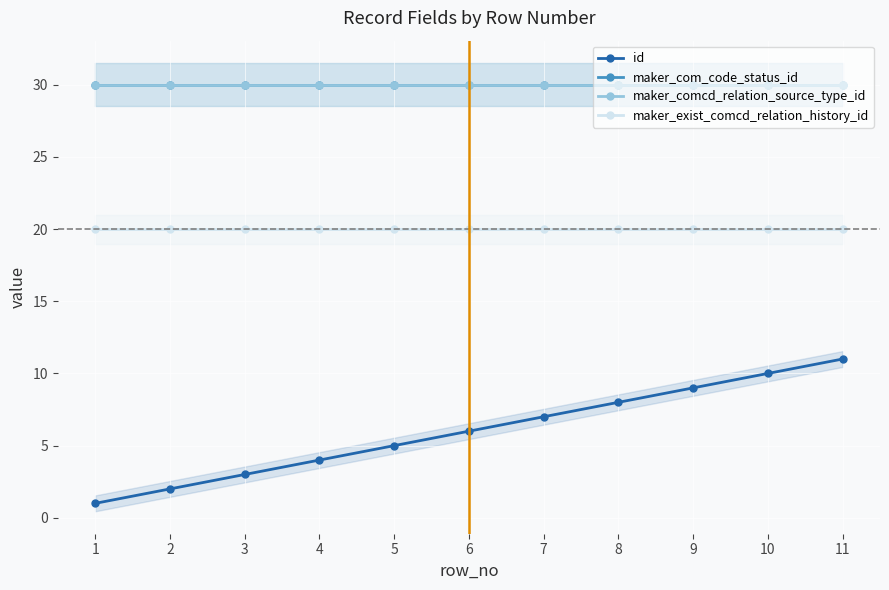

Reading right to left, transcribe all the data shown in this chart.

id: 11	10	9	8	7	6	5	4	3	2	1
maker_com_code_status_id: 30	30	30	30	30	30	30	30	30	30	30
maker_comcd_relation_source_type_id: 30	30	30	30	30	30	30	30	30	30	30
maker_exist_comcd_relation_history_id: 20	20	20	20	20	20	20	20	20	20	20